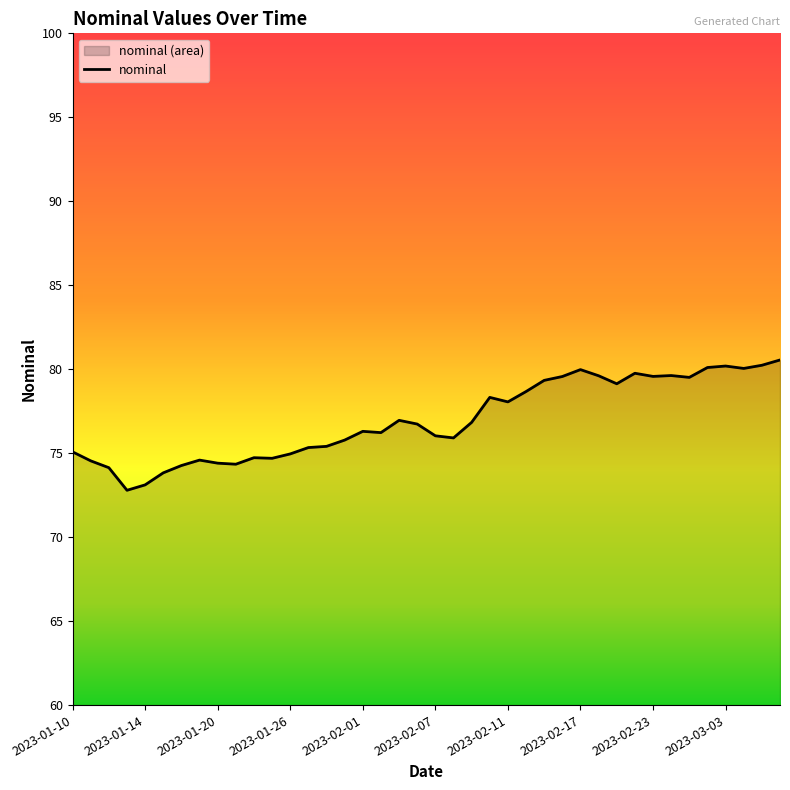

What is the smallest value displayed?

72.8